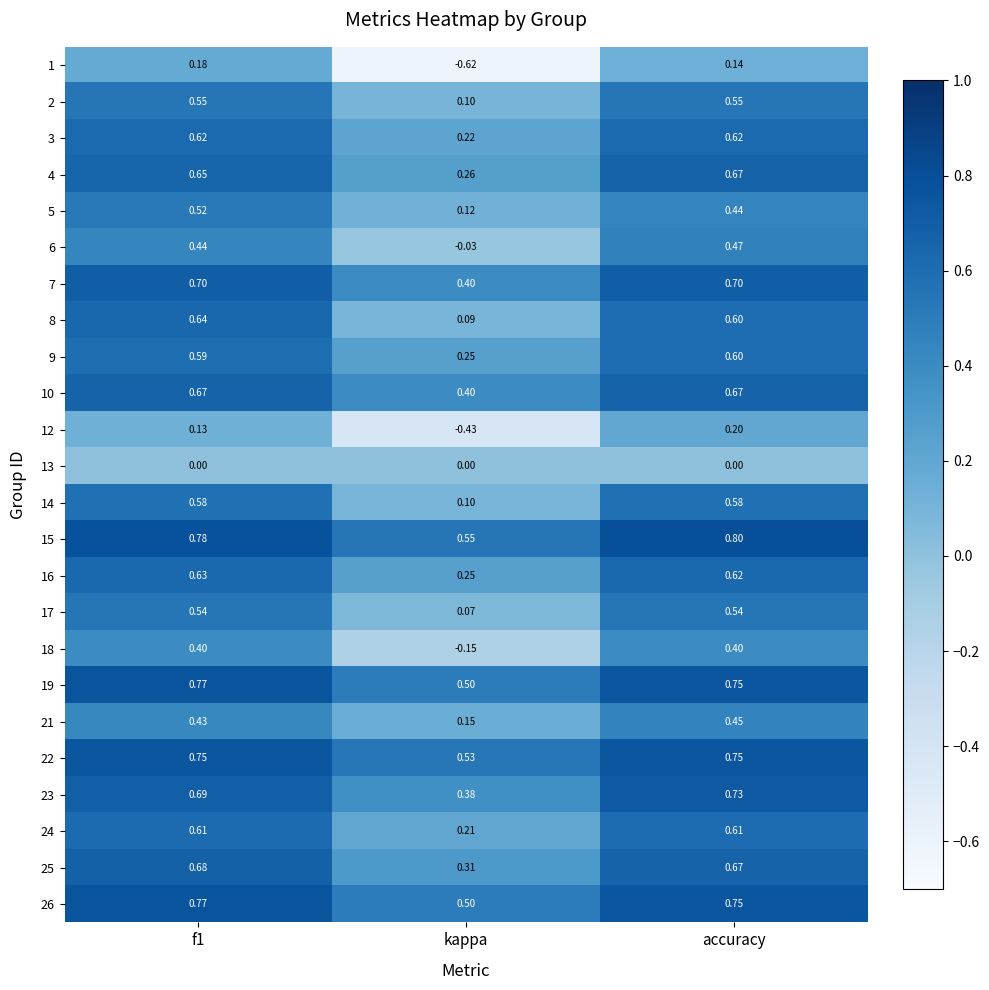

Which category has the highest value across all series?

accuracy